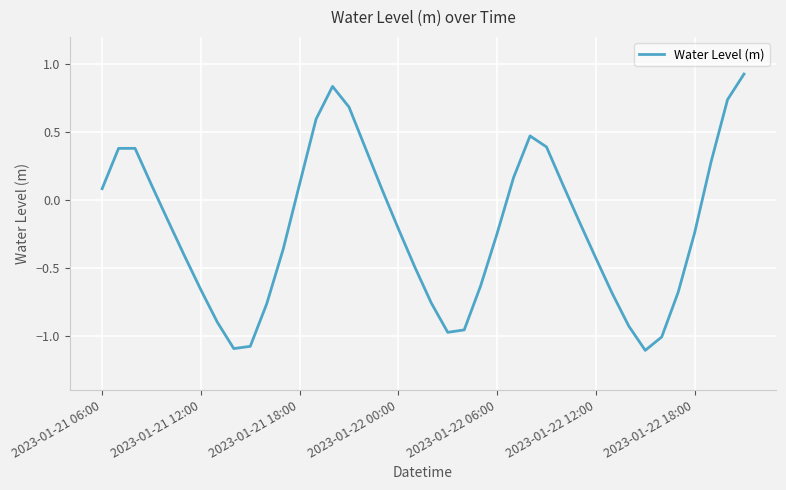

What is the difference between the maximum and minimum values?

2.0